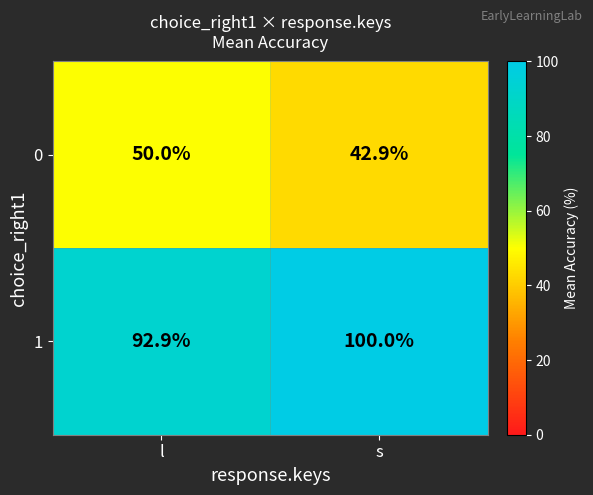

What is the average value of the 0 series?

46.5